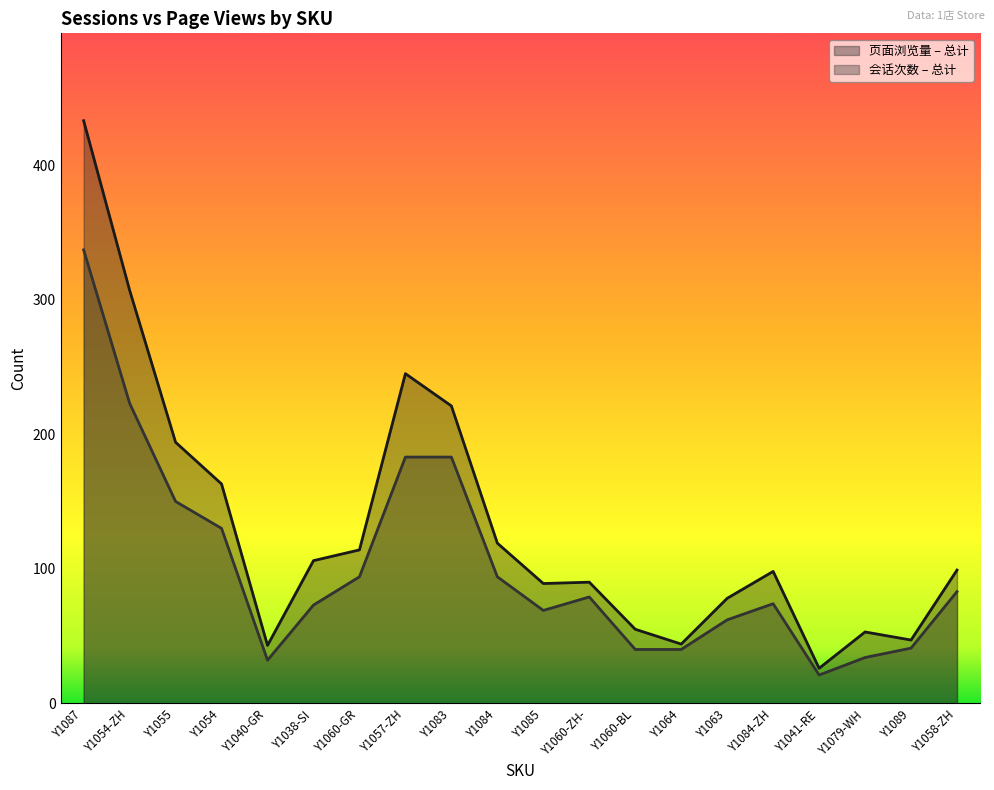

Which series has the widest spread of values?

页面浏览量 – 总计